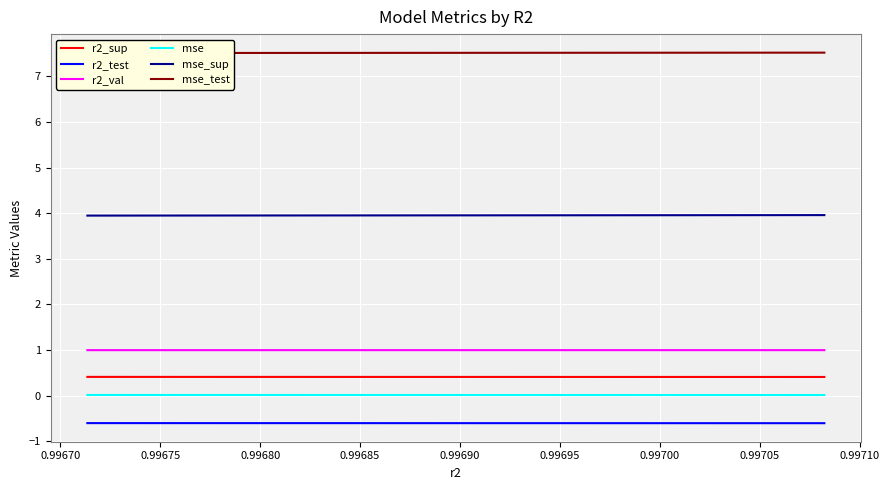

Reading right to left, transcribe all the data shown in this chart.

r2_sup: 0.4	0.4	0.4	0.4	0.4	0.4	0.4	0.4	0.4	0.4
r2_test: -0.6	-0.6	-0.6	-0.6	-0.6	-0.6	-0.6	-0.6	-0.6	-0.6
r2_val: 1.0	1.0	1.0	1.0	1.0	1.0	1.0	1.0	1.0	1.0
mse: 0.0	0.0	0.0	0.0	0.0	0.0	0.0	0.0	0.0	0.0
mse_sup: 4.0	4.0	4.0	4.0	4.0	4.0	3.9	3.9	3.9	3.9
mse_test: 7.5	7.5	7.5	7.5	7.5	7.5	7.5	7.5	7.5	7.5